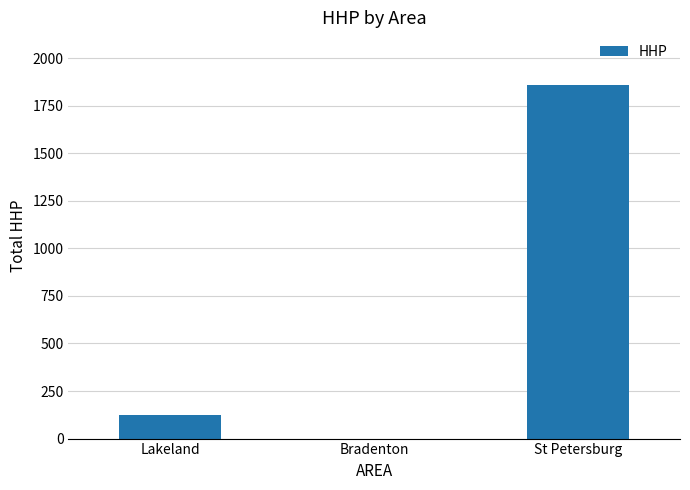

At which category does the chart reach its peak across all series?

St Petersburg